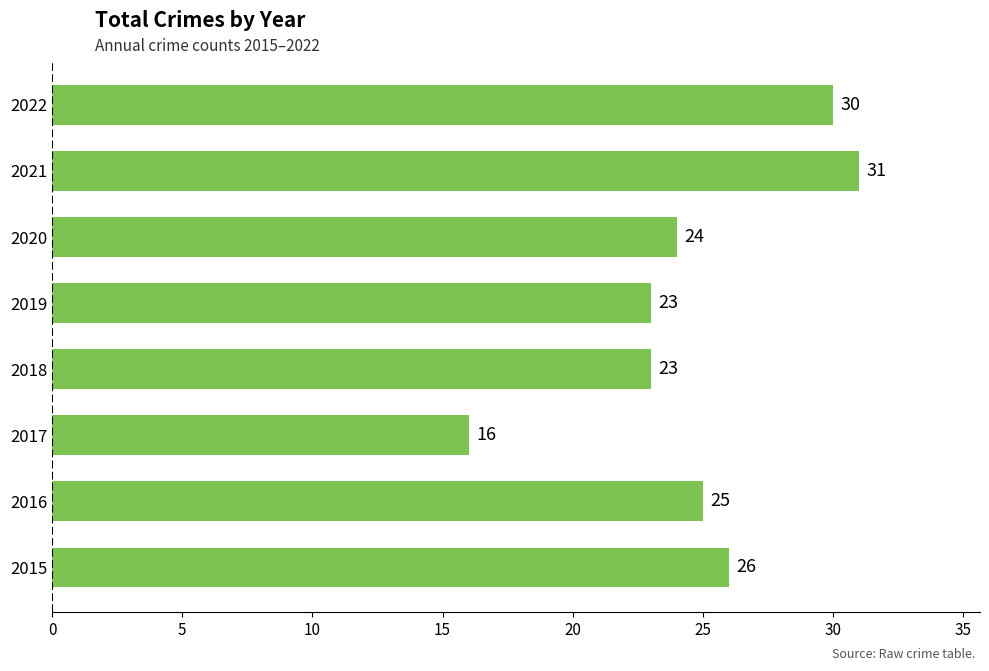

Does the chart contain any negative values?

No